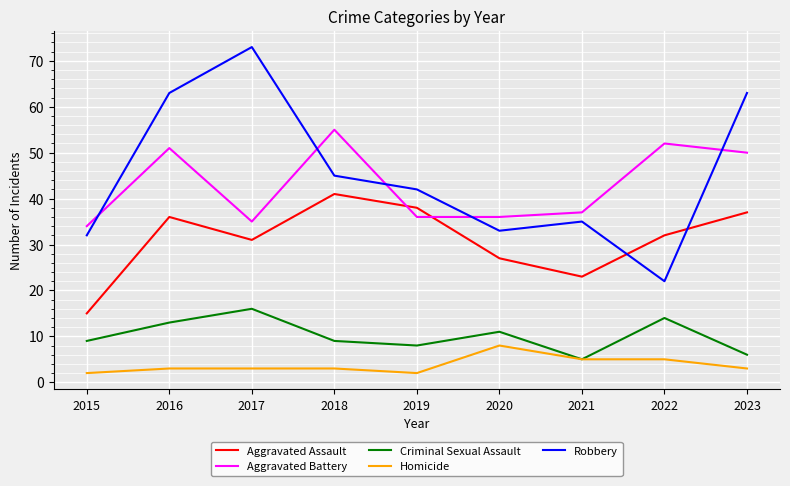

What is the minimum value shown in the chart?

2